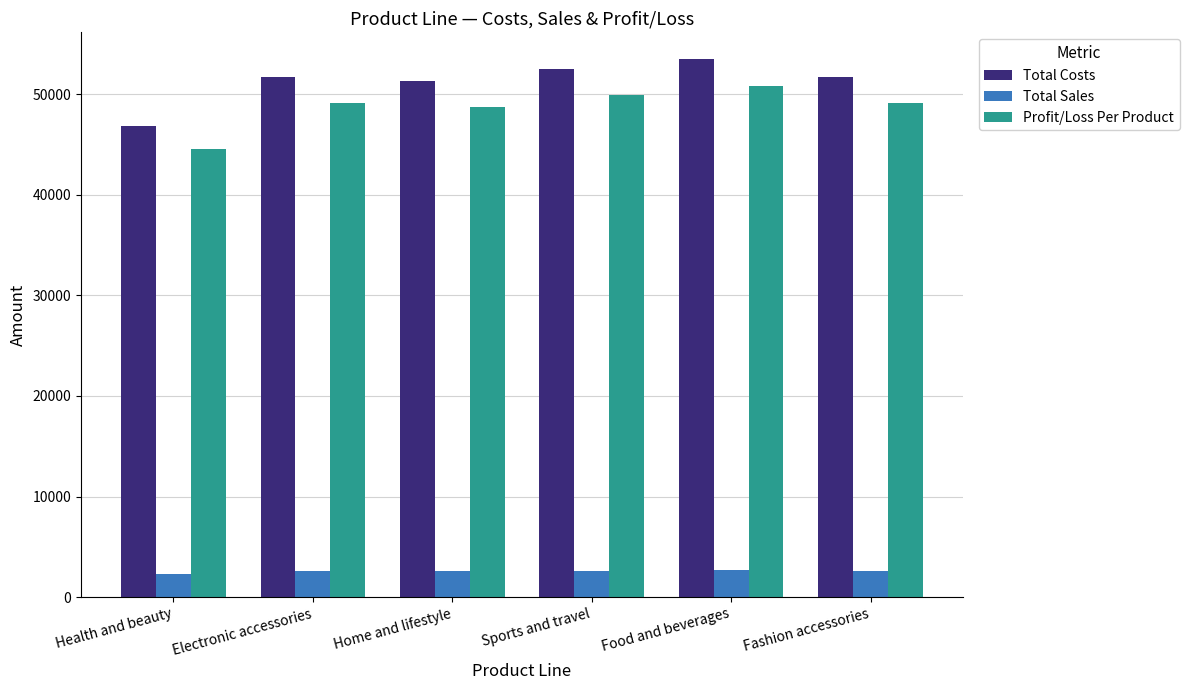

At which category does the chart reach its peak across all series?

Food and beverages